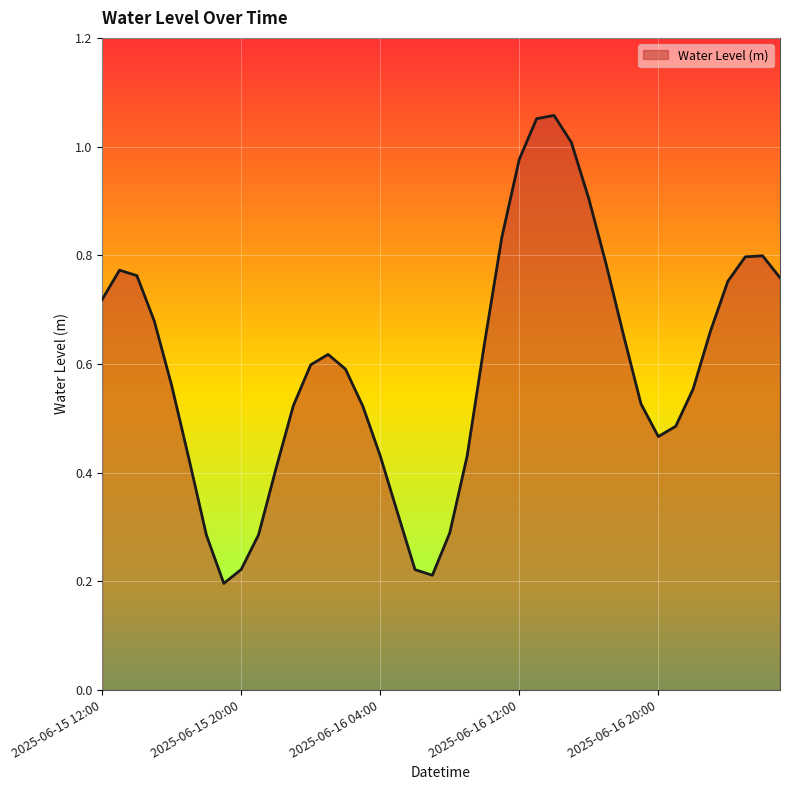

How many points are lower than both their immediate neighbors (excluding endpoints)?

3